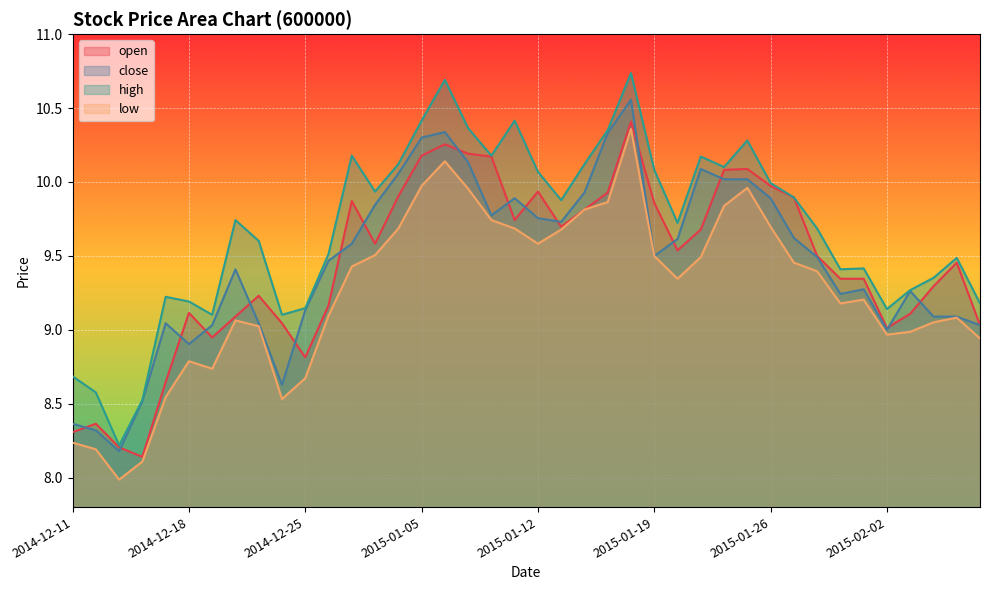

How many values in the low series are below 9?

12